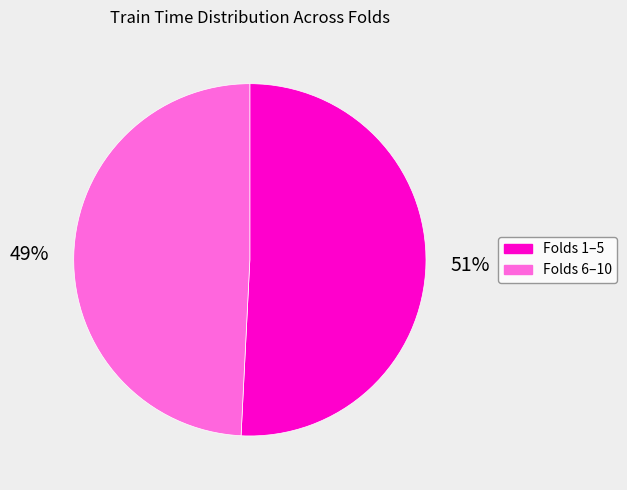

To the nearest percent, what is the difference between the largest and smallest slice percentages?

2%